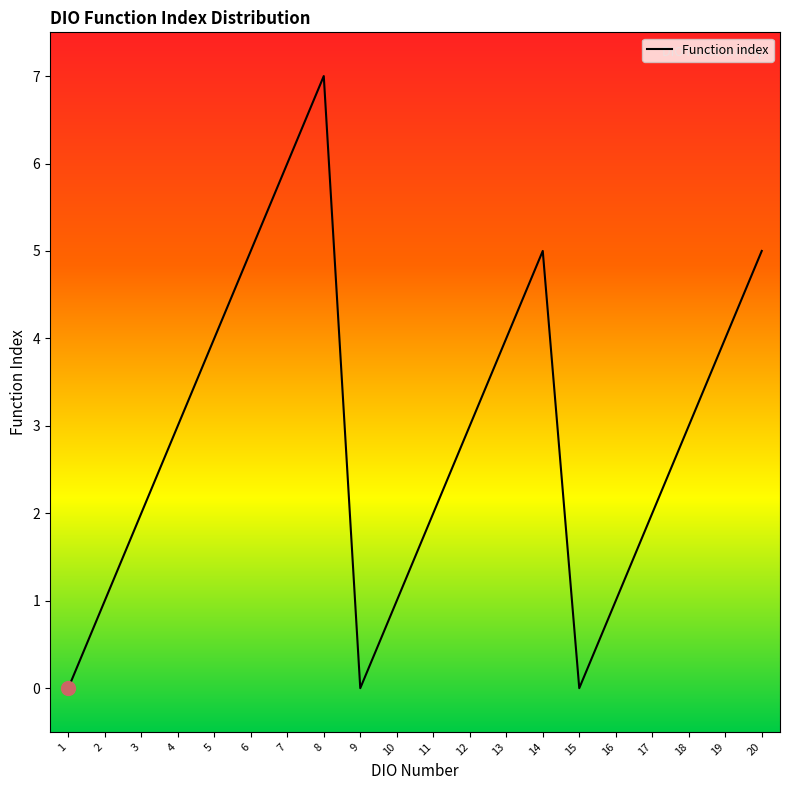

The chart shows a value of 11 at 8. True or false?

False